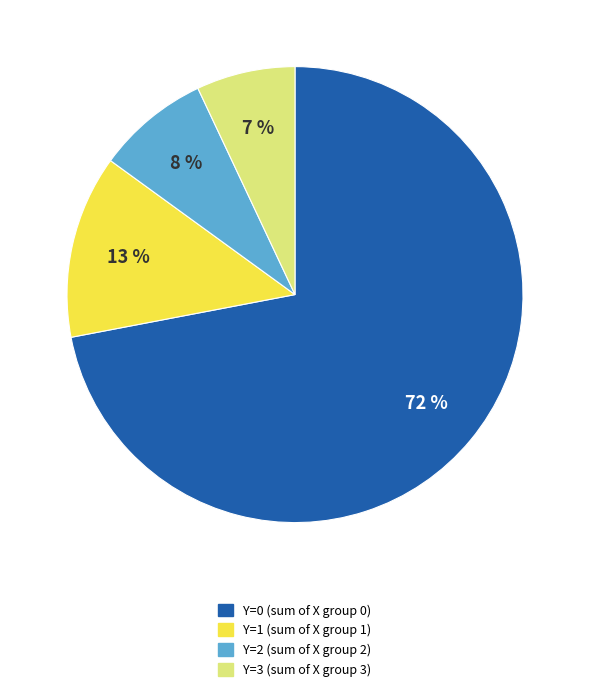

True or false: Y=0 accounts for 15% of the total.

False